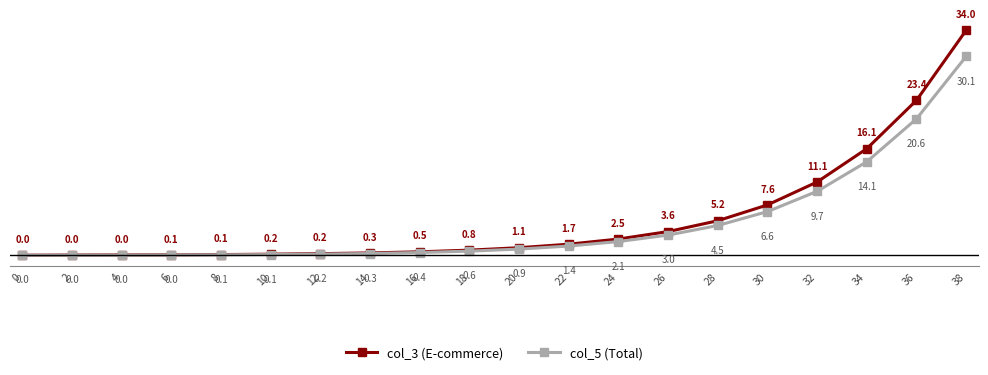

At which label does col_3 (E-commerce) first exceed 1?

20